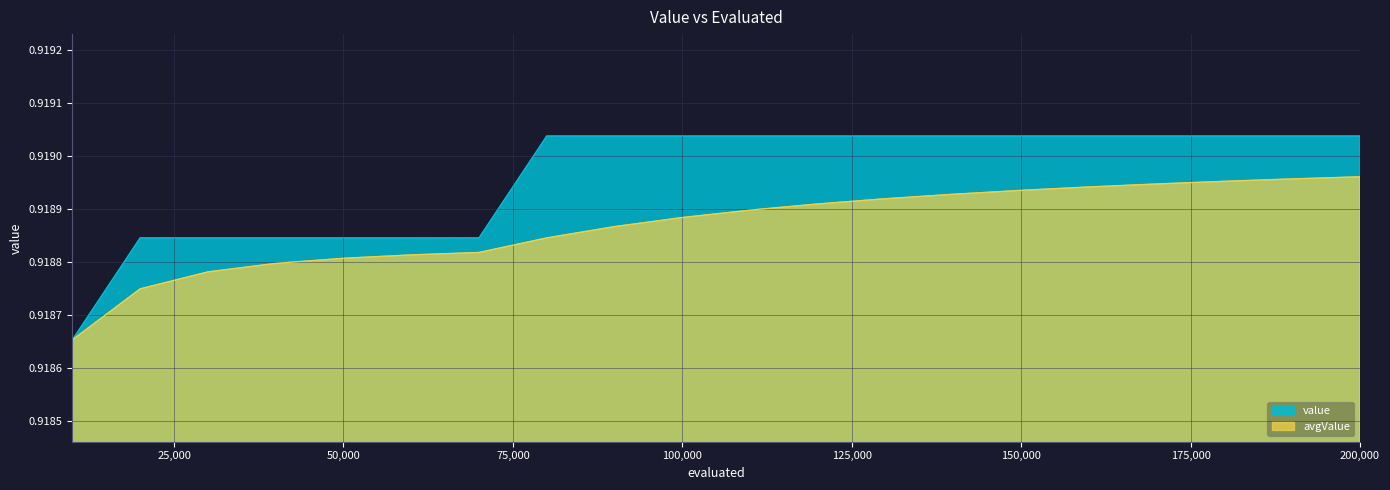

At how many categories does at least one series exceed 0?

20